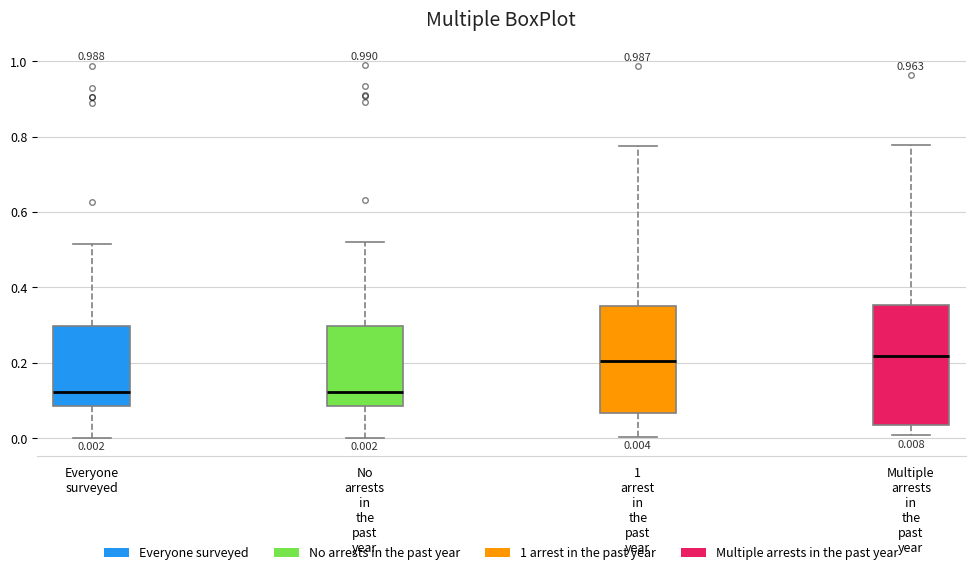

Which box is the tallest, from its lower edge to its upper edge?

Multiple arrests in the past year